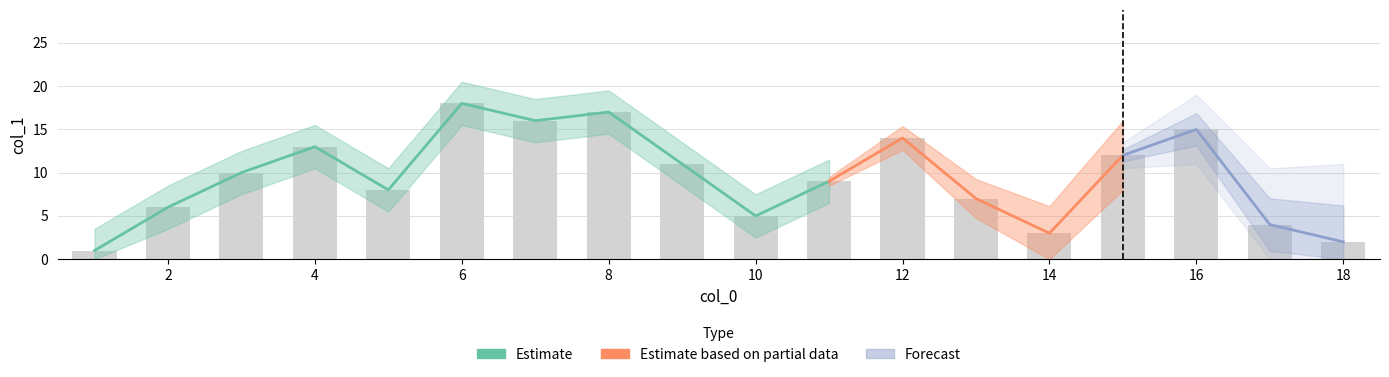

True or false: the data shows 16 at 7.

True